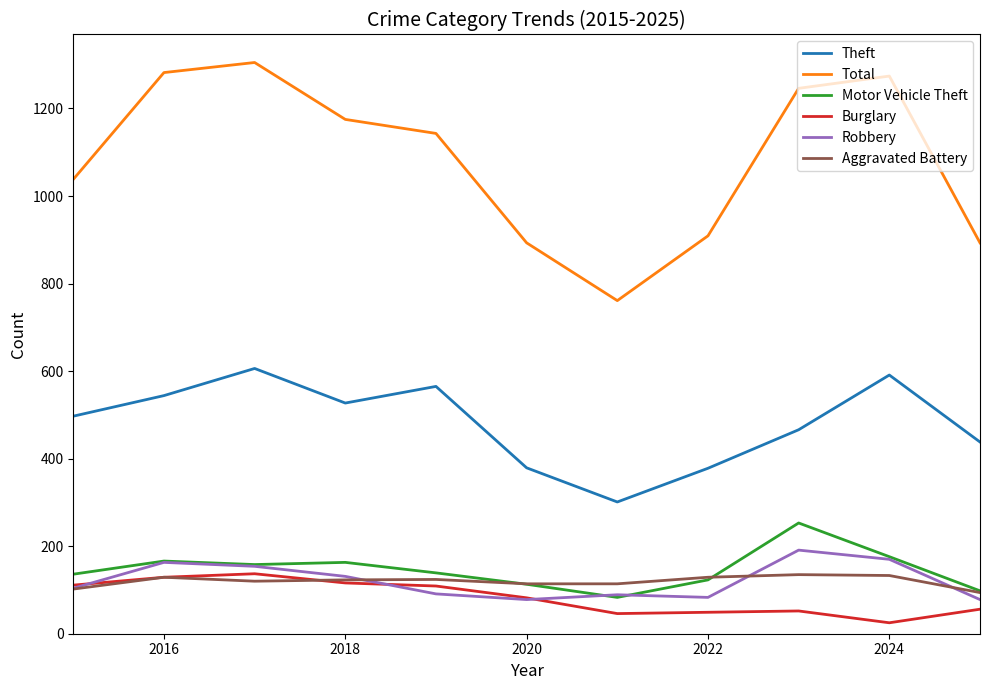

Which series has the largest range (max minus min)?

Total